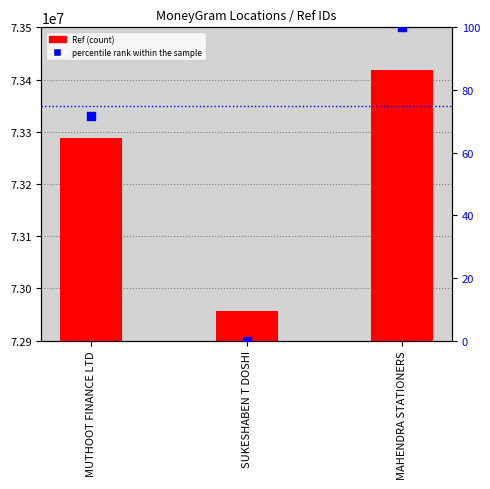

Which series contains the highest Y value?

Ref